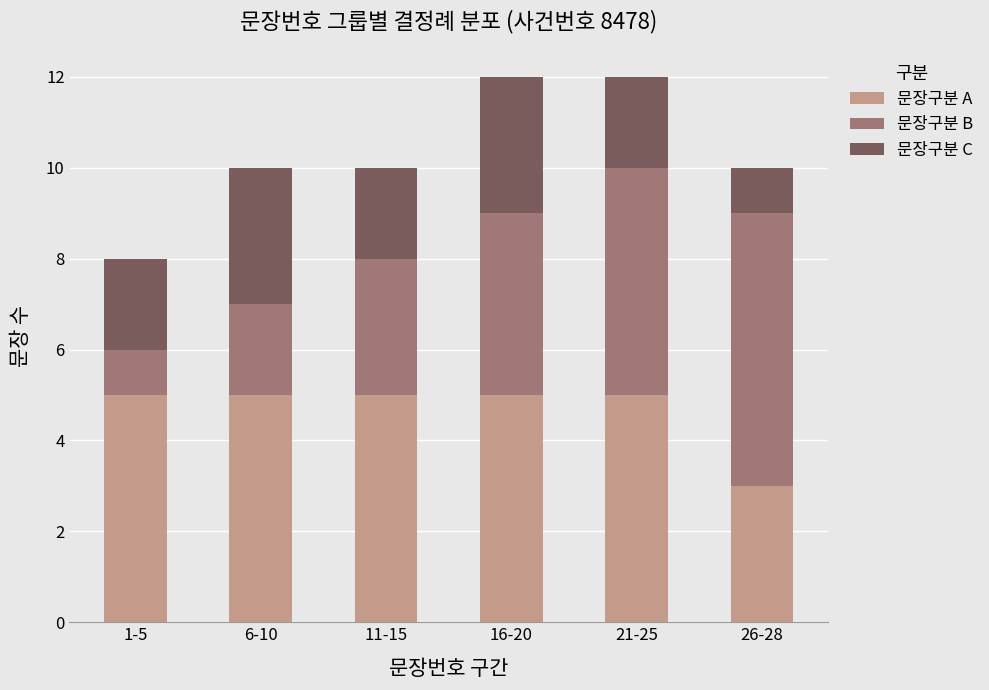

What is the highest value of the 문장구분 A series?

5